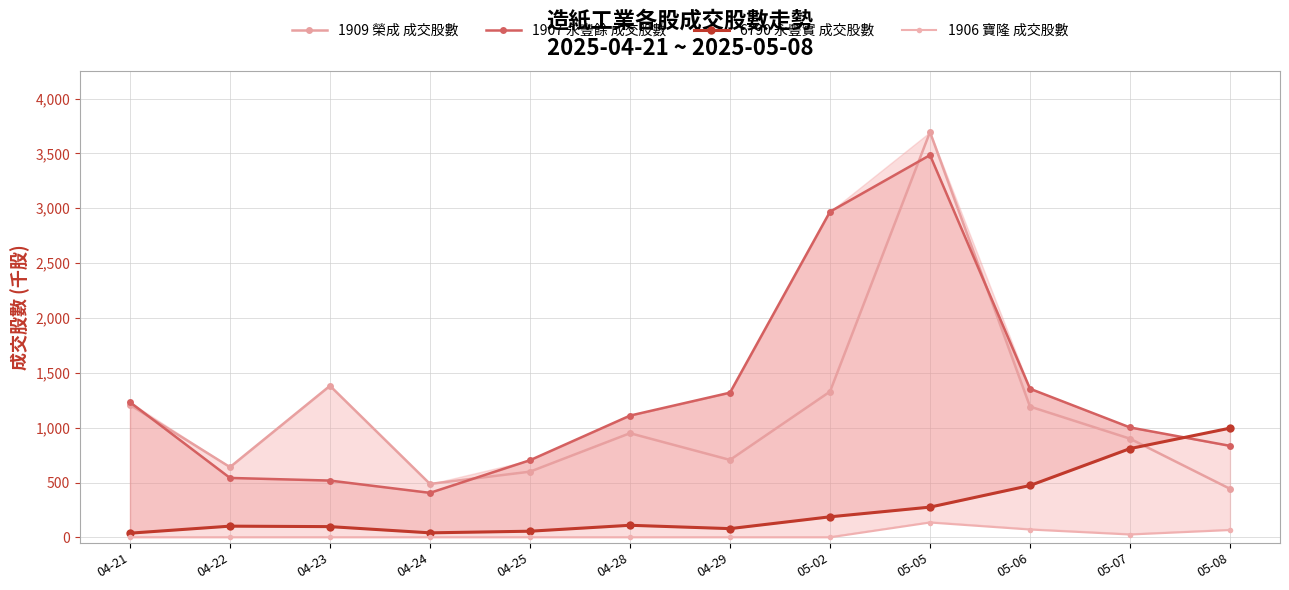

What is the spread (max minus min) of values at 04-28?

1109.9